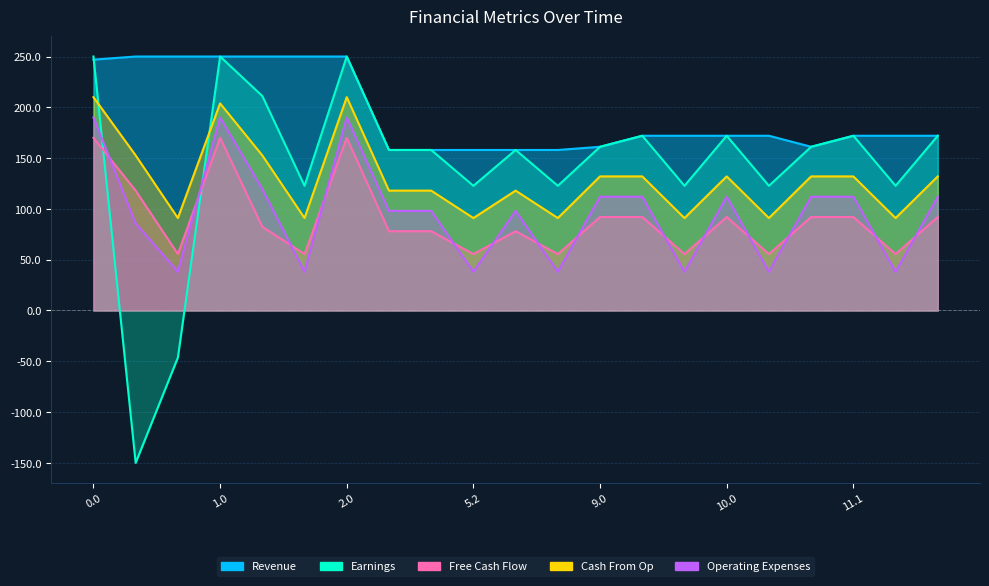

How many lines are shown in the chart?

5